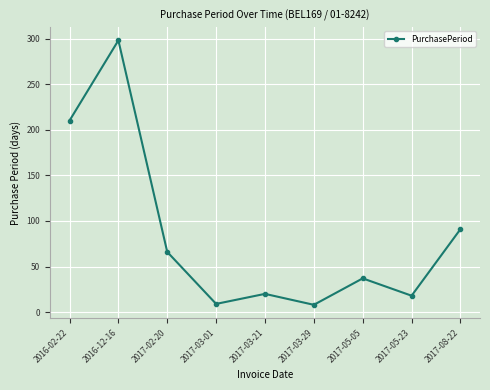

Between 2017-03-29 and 2016-12-16, which is larger?

2016-12-16